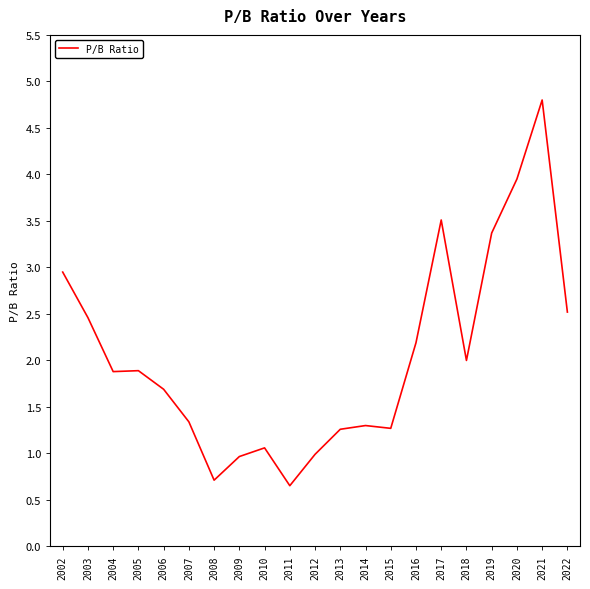

What is the difference between the values at 2019 and 2010?

2.3